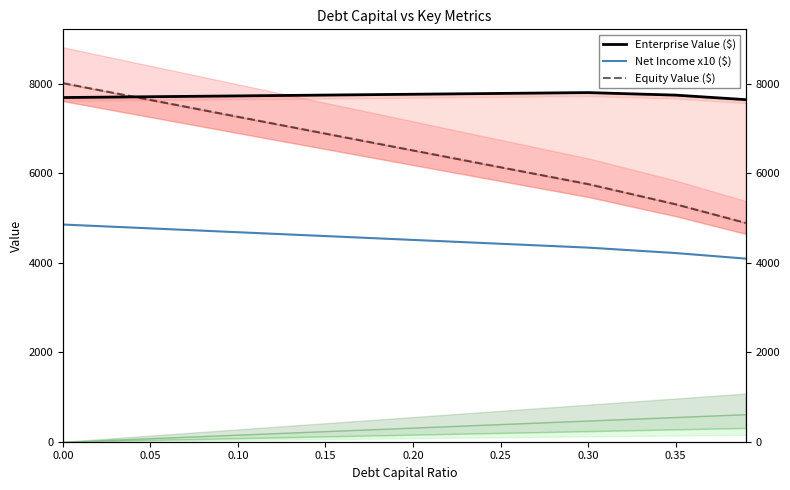

Where is Equity Value ($) nearest to the value 6449?

0.20